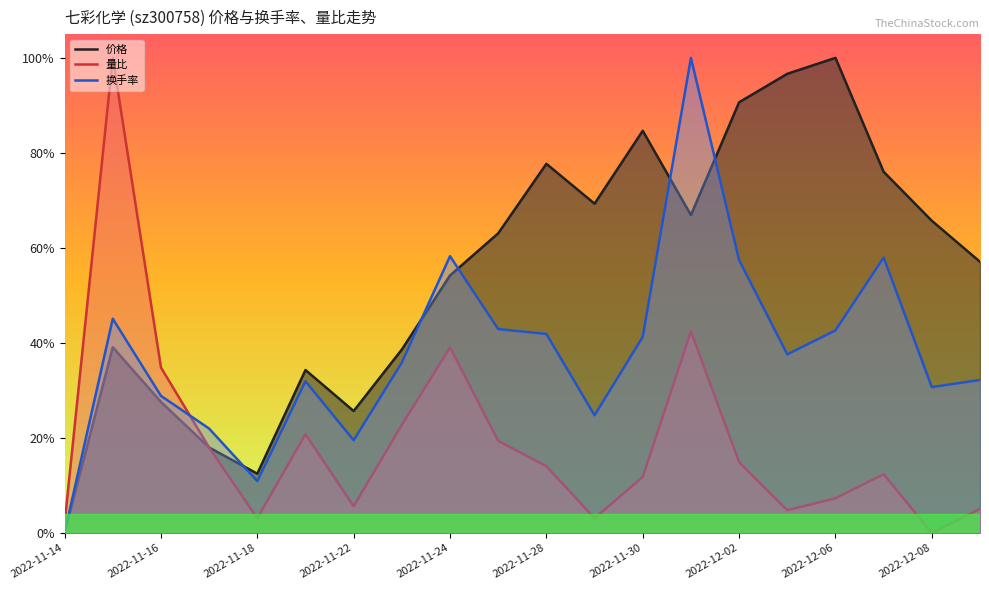

Rank the series by their maximum value, from highest to lowest.

价格, 量比, 换手率